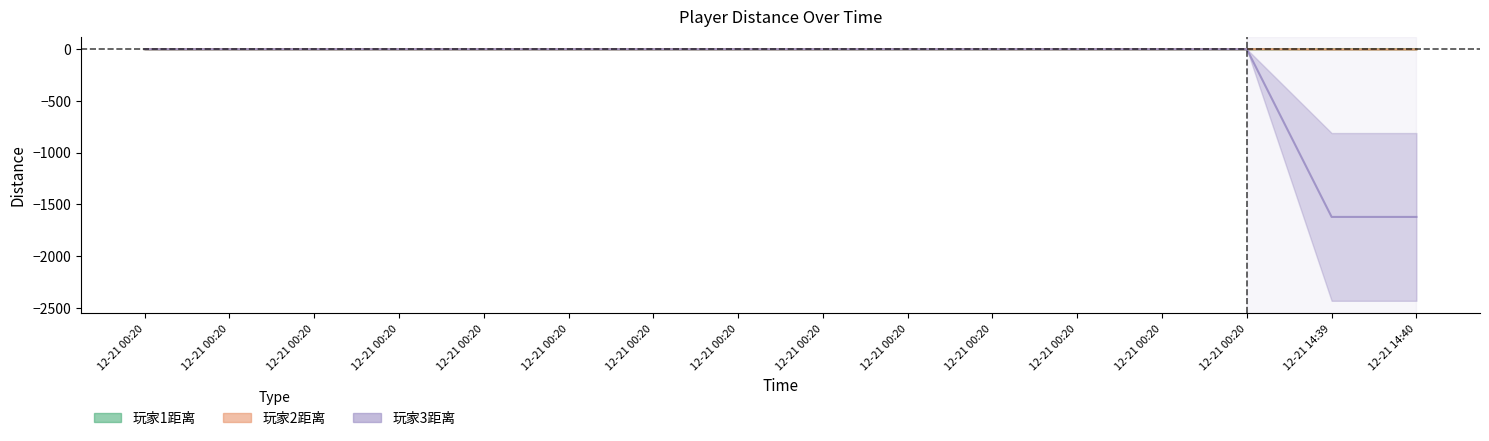

Reading left to right, transcribe all the data shown in this chart.

玩家1距离: -0.0	-0.0	-0.0	-0.0	-0.0	-0.0	-0.0	-0.0	-0.0	-0.0	-0.0	-0.0	-0.0	-0.0	0.1	0.1
玩家2距离: -0.0	-0.0	-0.0	-0.0	-0.0	-0.0	-0.0	-0.0	-0.0	0.1	-0.0	-0.0	-0.0	0.1	-1.7	-1.7
玩家3距离: -0.0	0.0	-0.0	0.0	0.1	0.0	-0.0	-0.1	0.1	0.1	0.1	-0.0	-0.1	-0.1	-1621.1	-1621.1